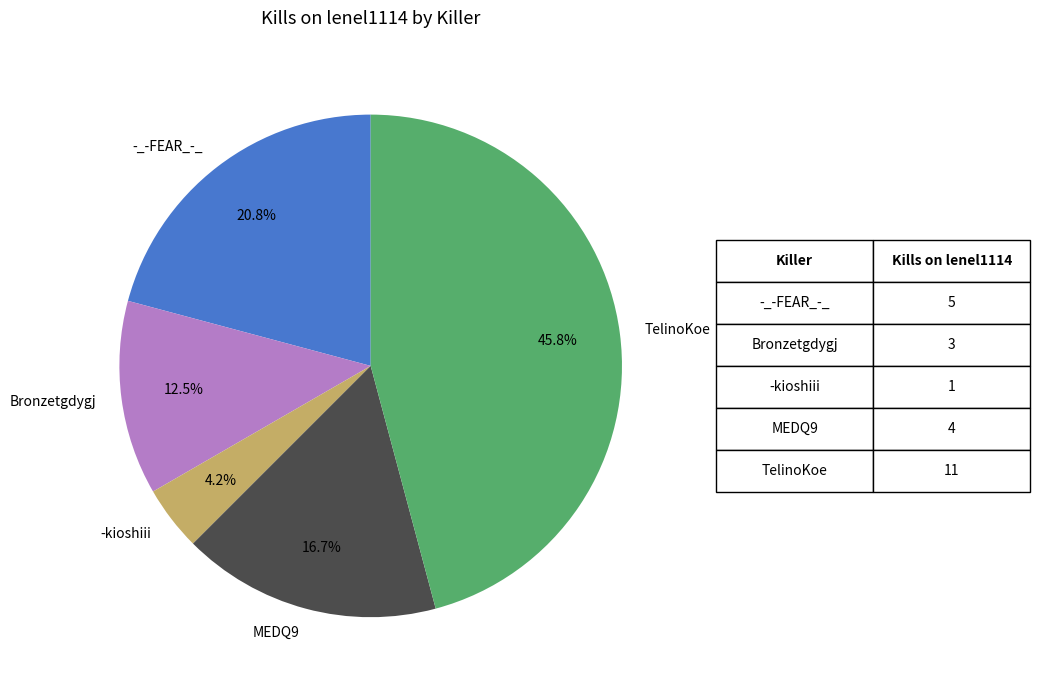

The MEDQ9 slice represents 17% of the pie. True or false?

True